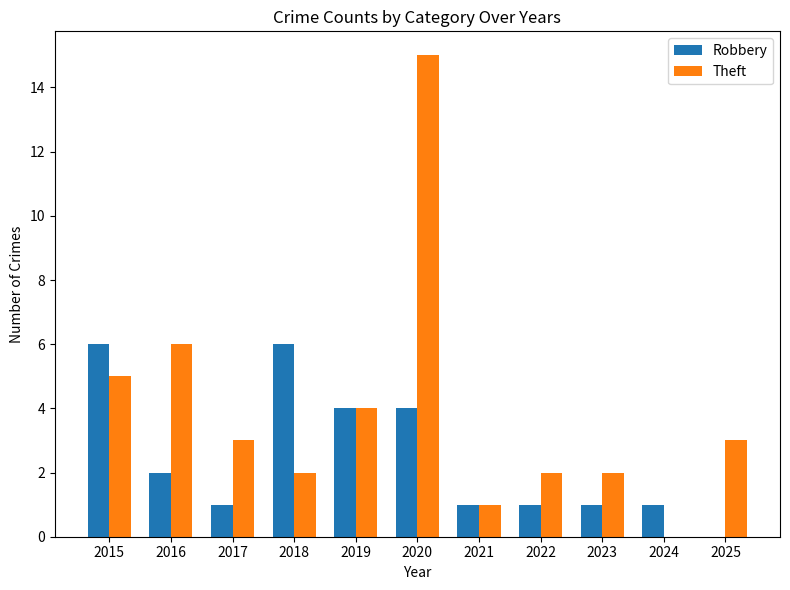

Read the Robbery value at 2022.

1